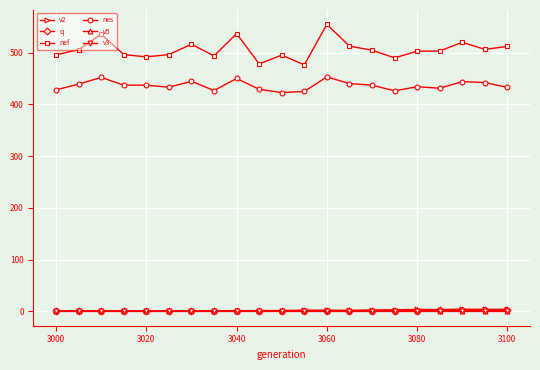

What is the maximum value shown in the chart?

554.4